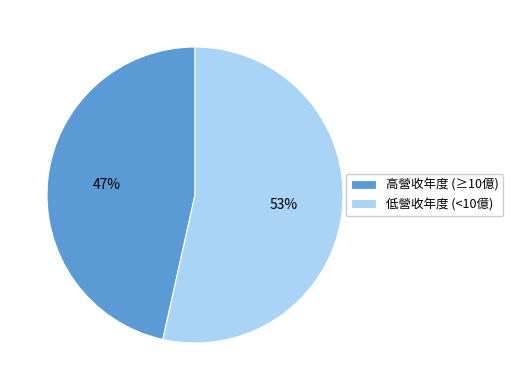

To the nearest percent, what is the average slice percentage?

50%